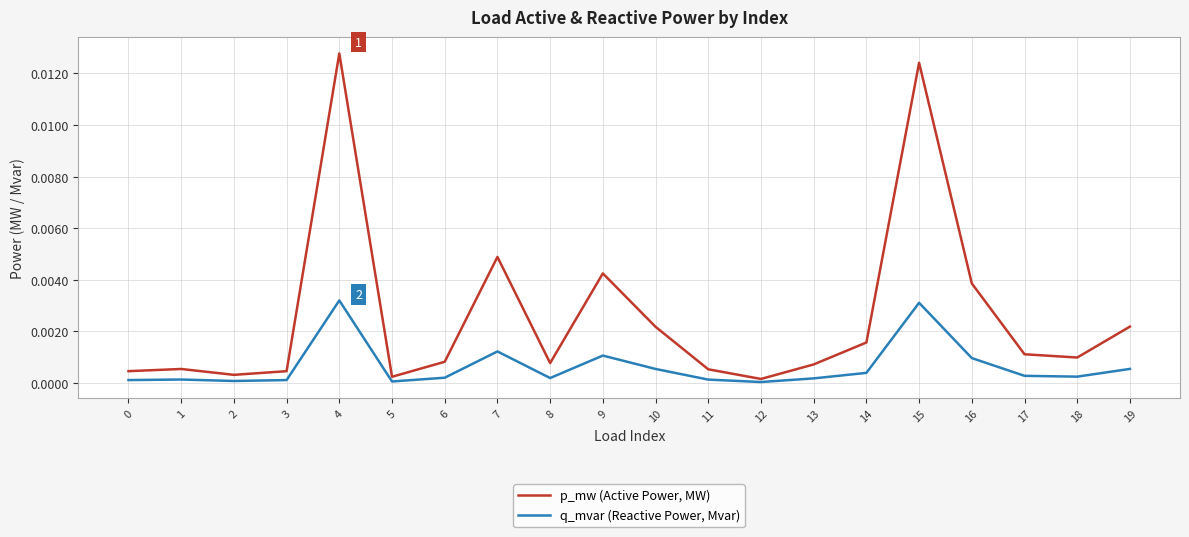

Which category has the highest value across all series?

4